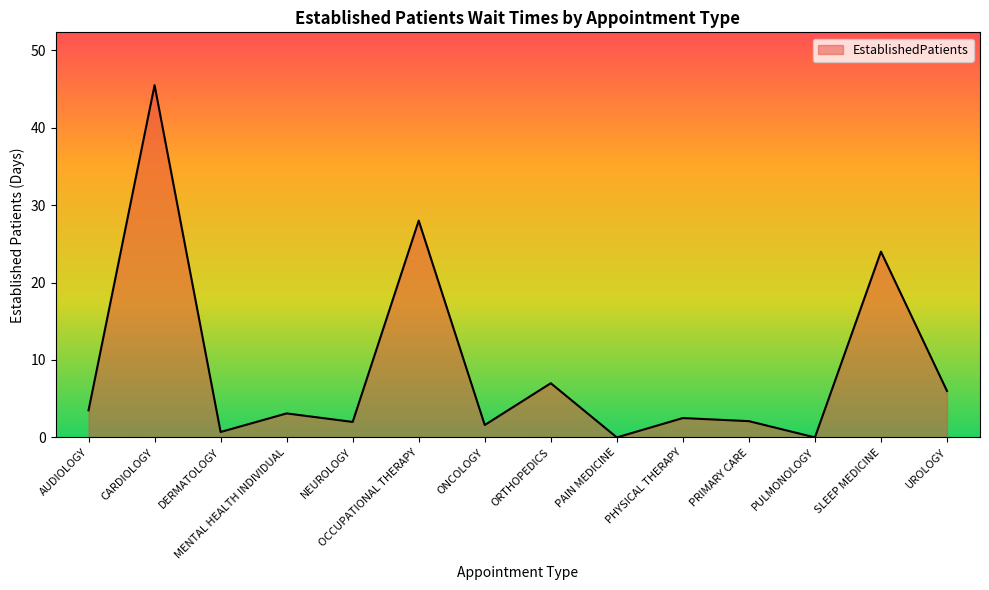

At which category does the chart reach its peak across all series?

CARDIOLOGY